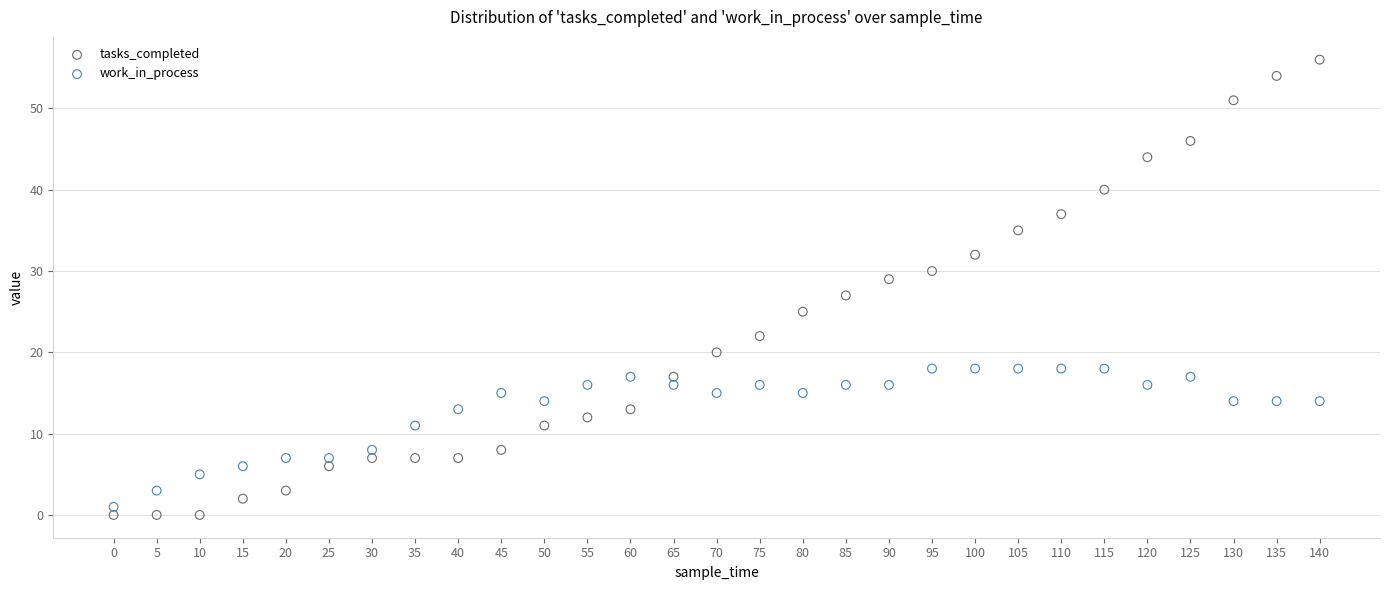

Which series has the widest spread of Y values?

tasks_completed